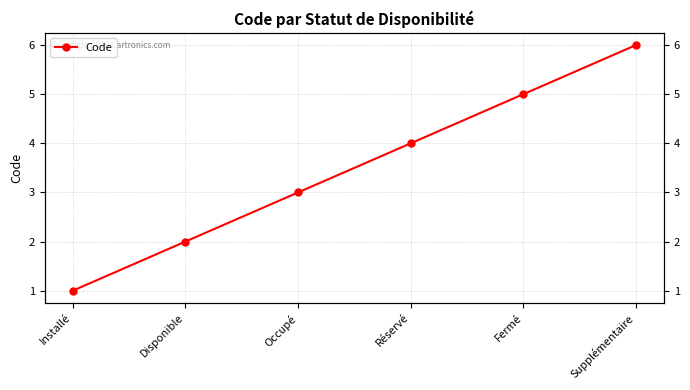

Which has a higher value, Occupé or Installé?

Occupé